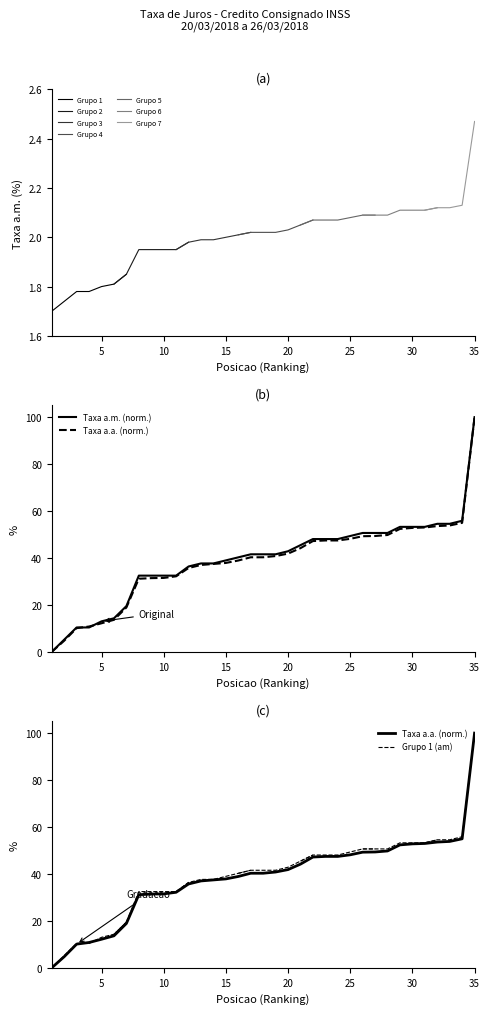

True or false: taxa_aa has a value of 11.5 at 30.

False